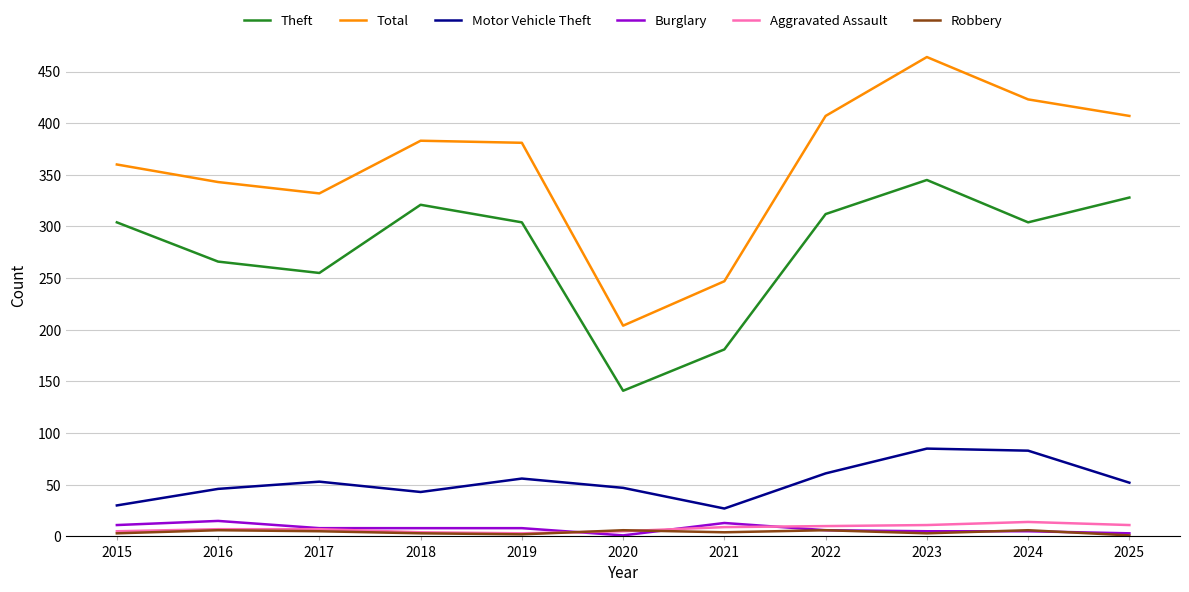

What is the lowest value of the Aggravated Assault series?

3